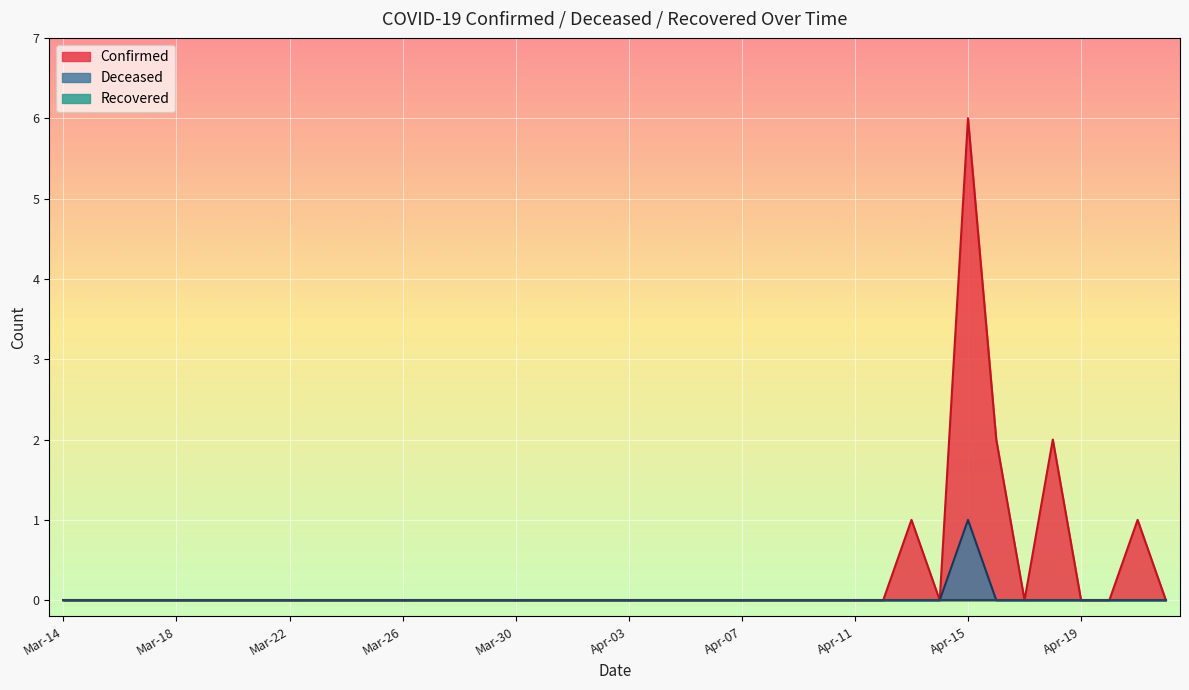

True or false: Deceased has a value of 0 at Apr-03.

True